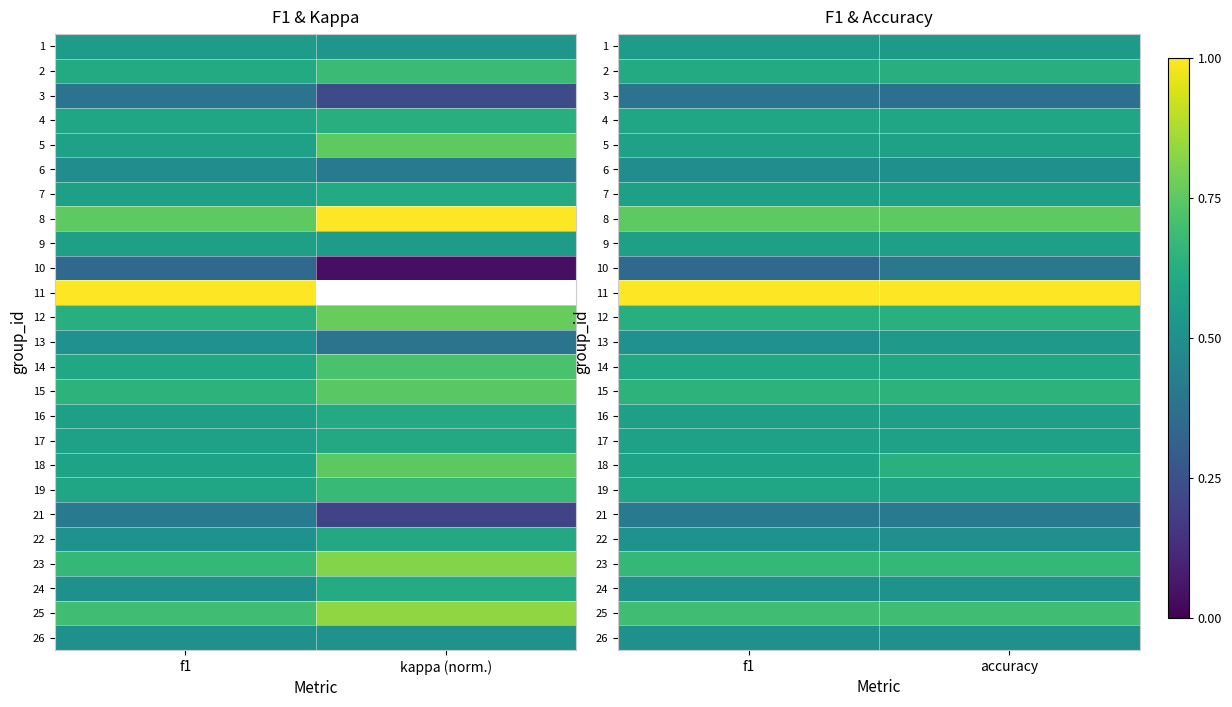

Where is 17 nearest to the value 0?

f1